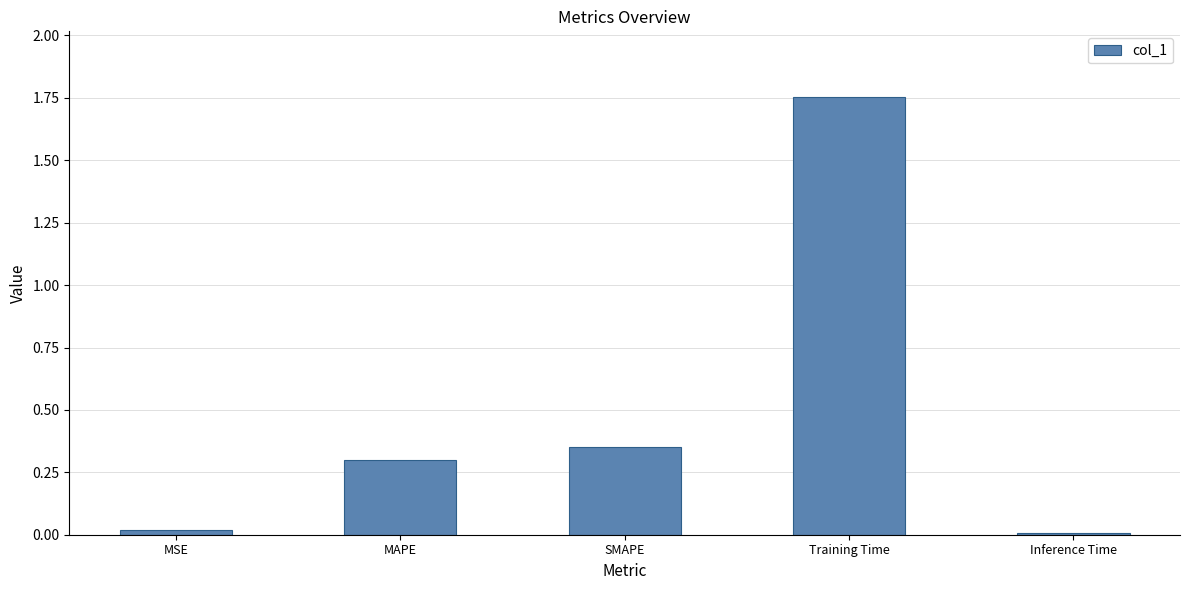

Which label corresponds to the largest value in the chart?

Training Time